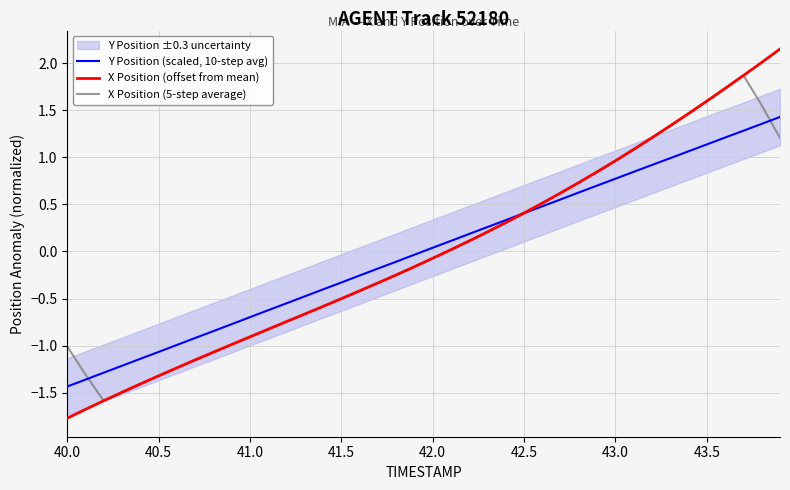

What is the lowest value of the X Position (5-step average) series?

-1.6